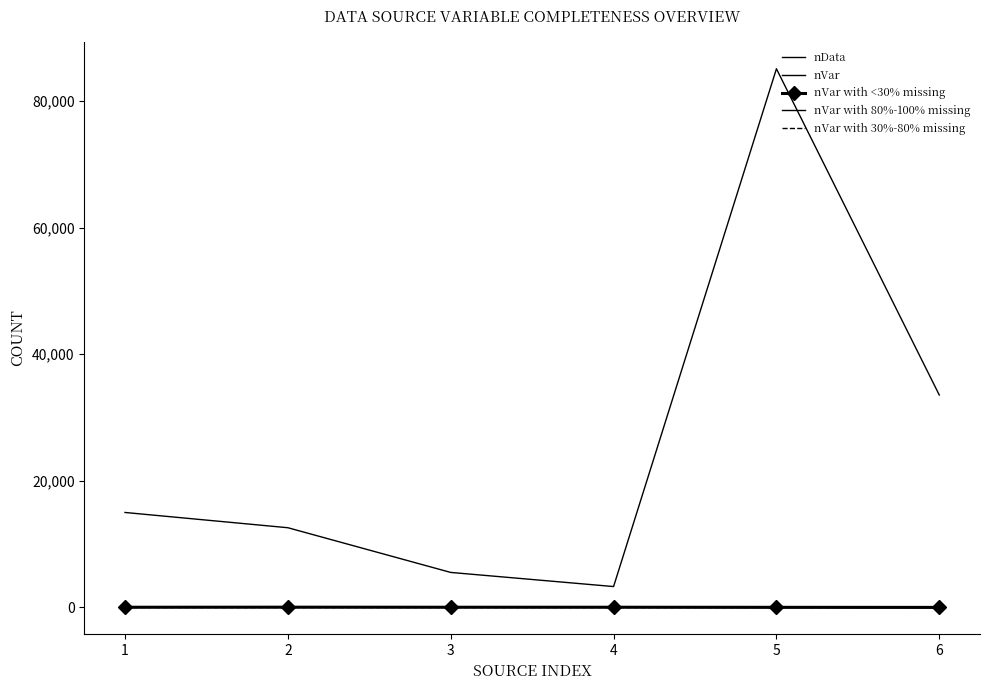

Which series changed the most between 3 and 4?

nData